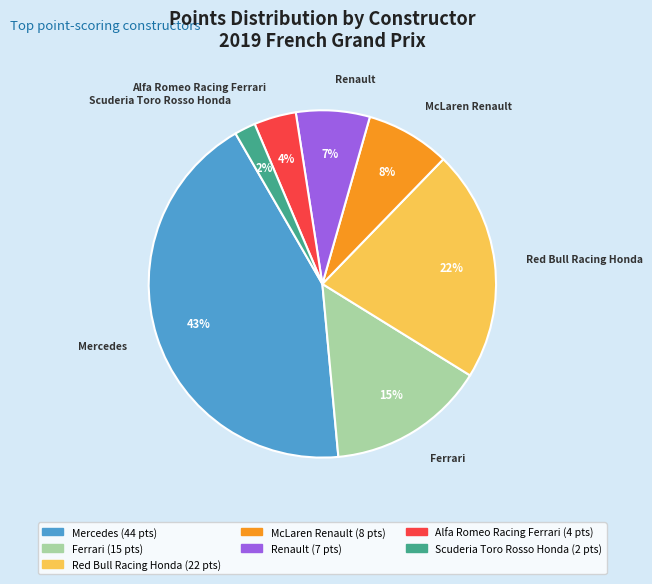

To the nearest percent, what is the difference between the largest and smallest slice percentages?

41%